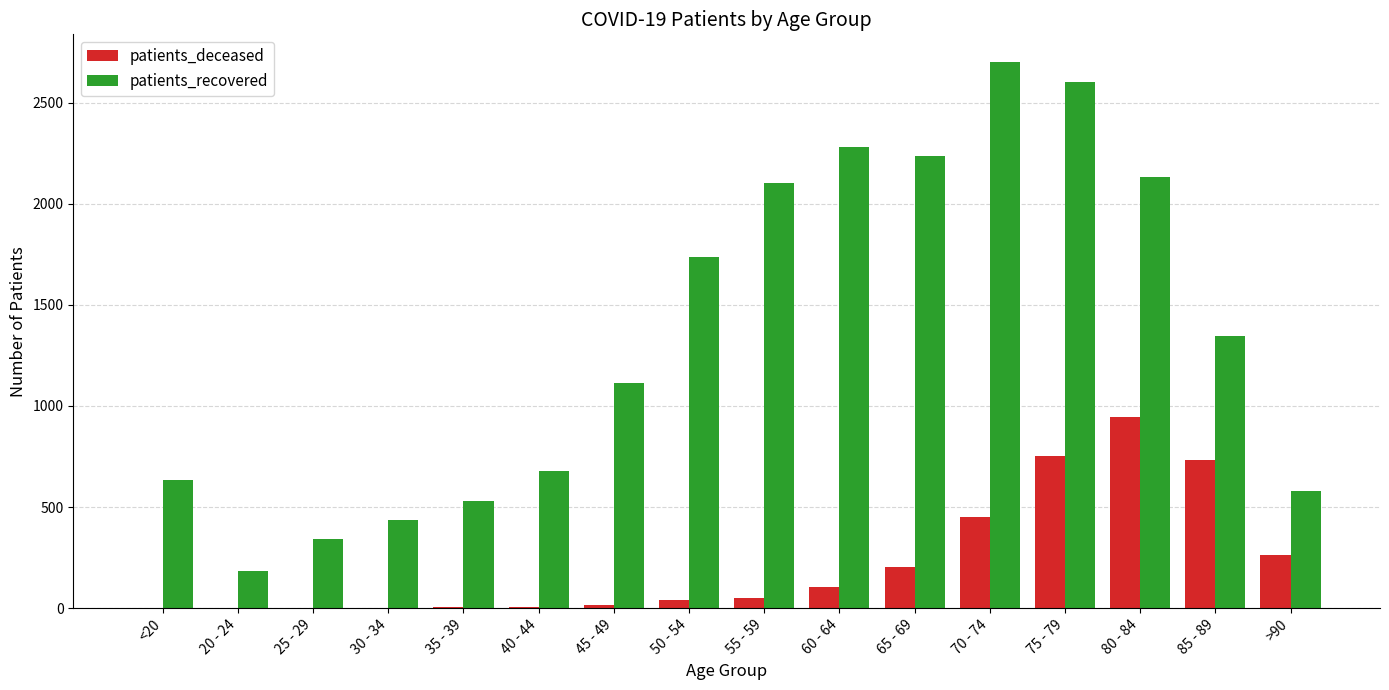

Which category has the highest value in the patients_deceased series?

80 - 84